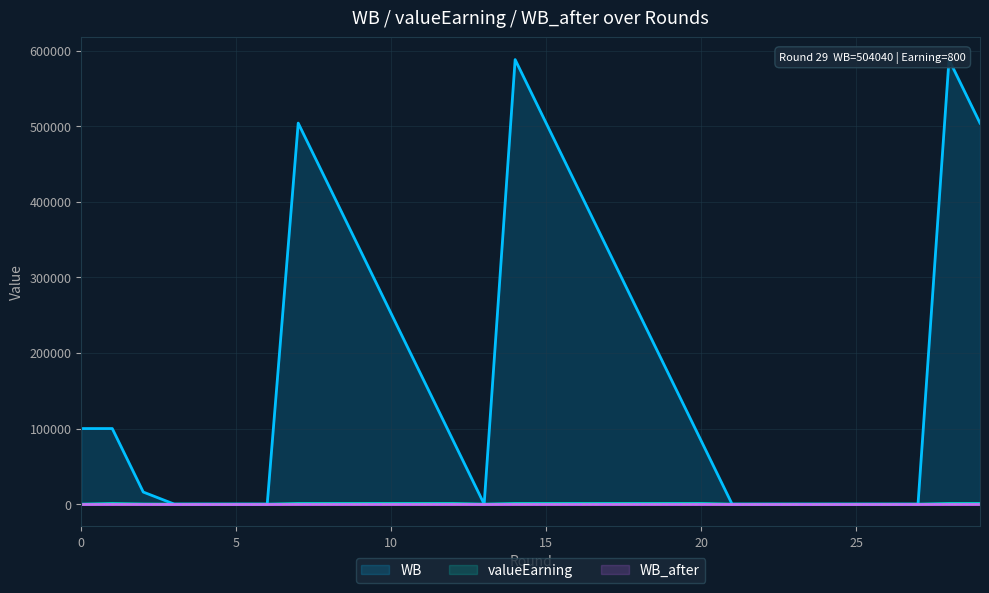

Does the chart display data point markers on the line(s)?

No